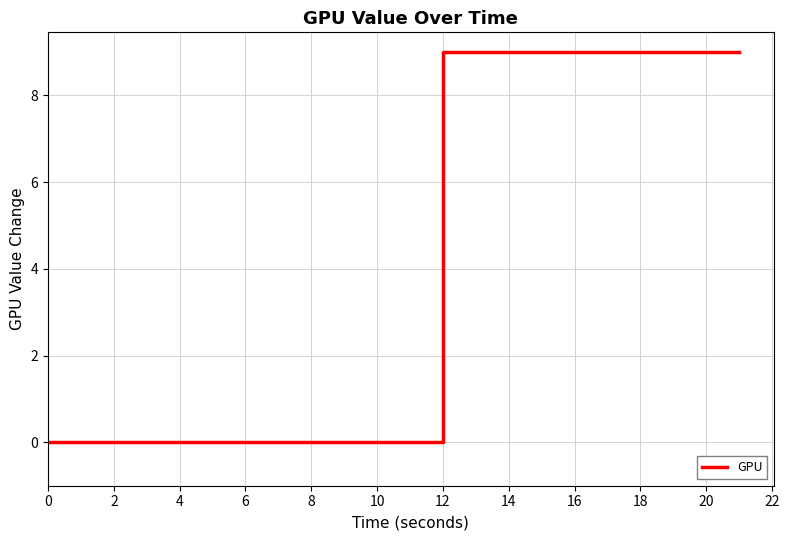

What is the difference between the maximum and minimum values?

9